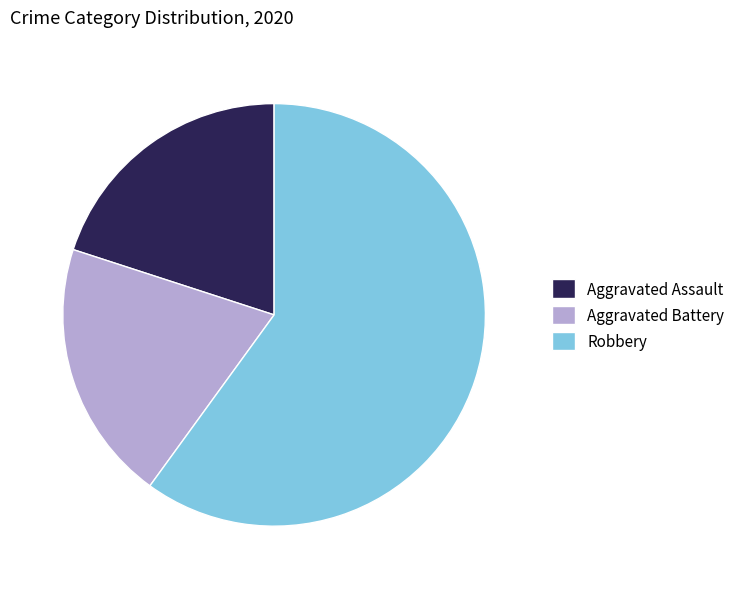

Which category has the biggest portion of the pie?

Robbery